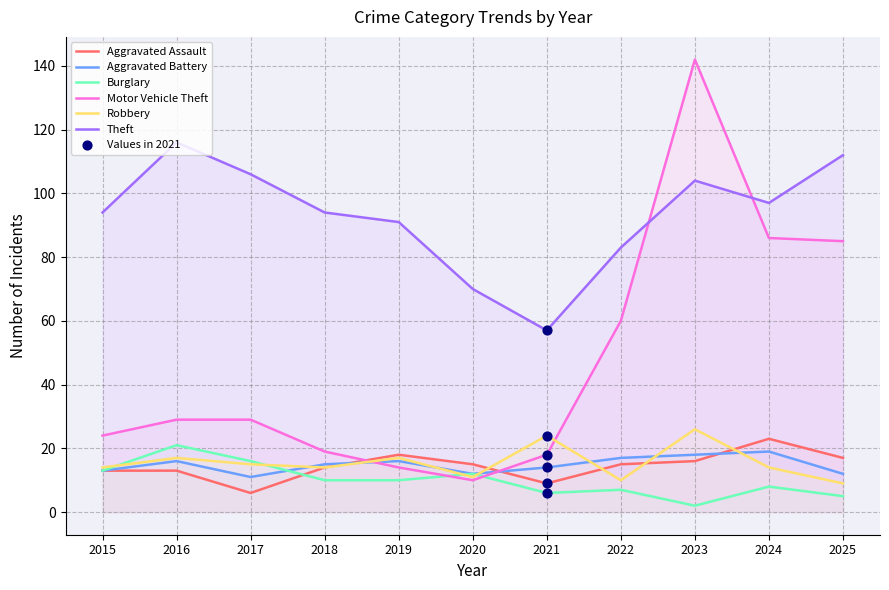

Which series has the widest spread of Y values?

Motor Vehicle Theft